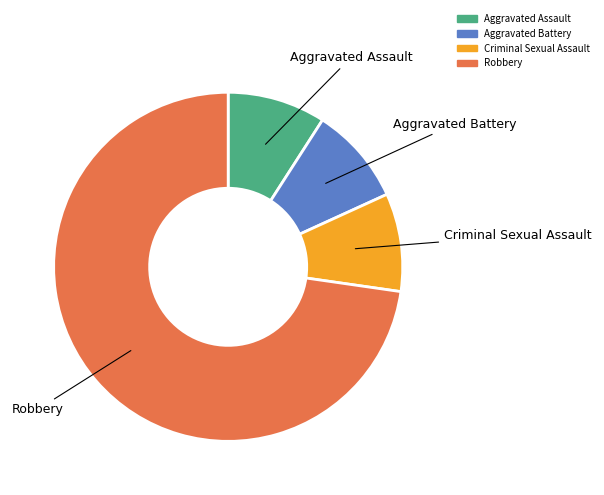

Is there a majority slice in this chart?

Yes